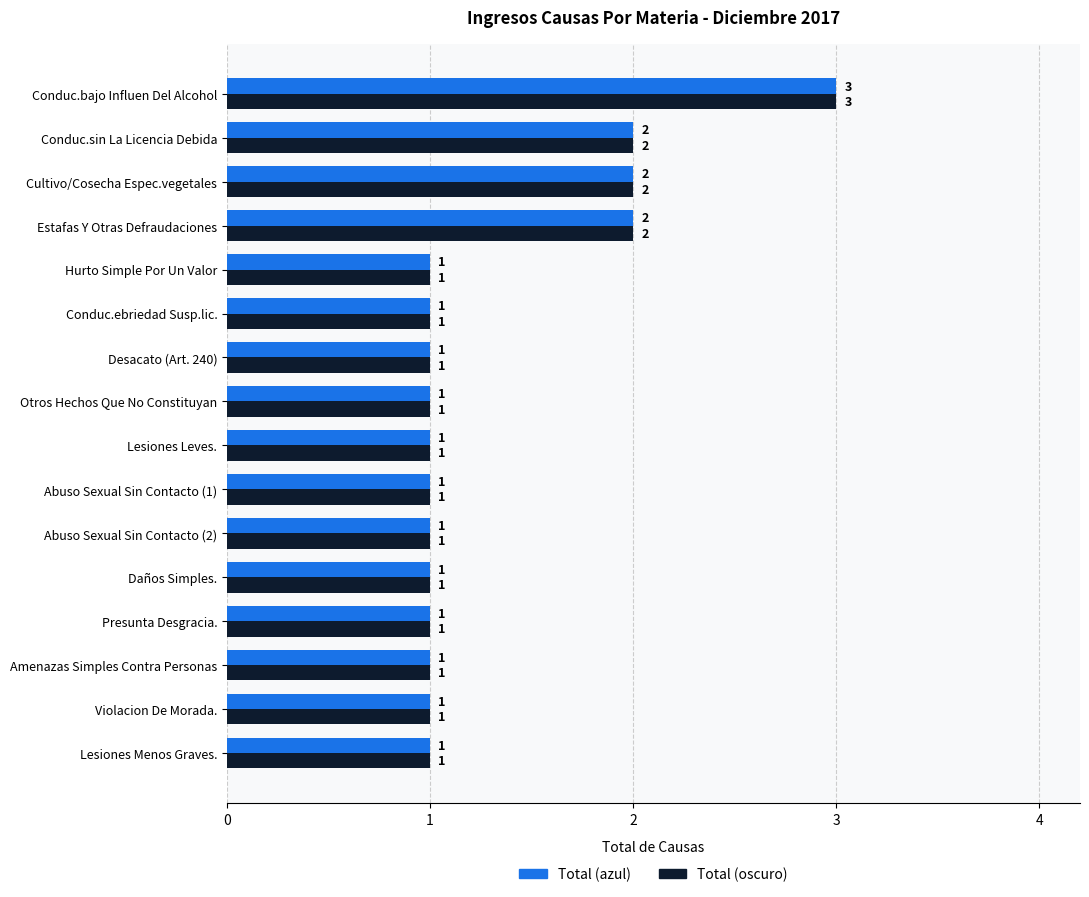

At which category is the sum across all series the highest?

Conduc.bajo Influen Del Alcohol